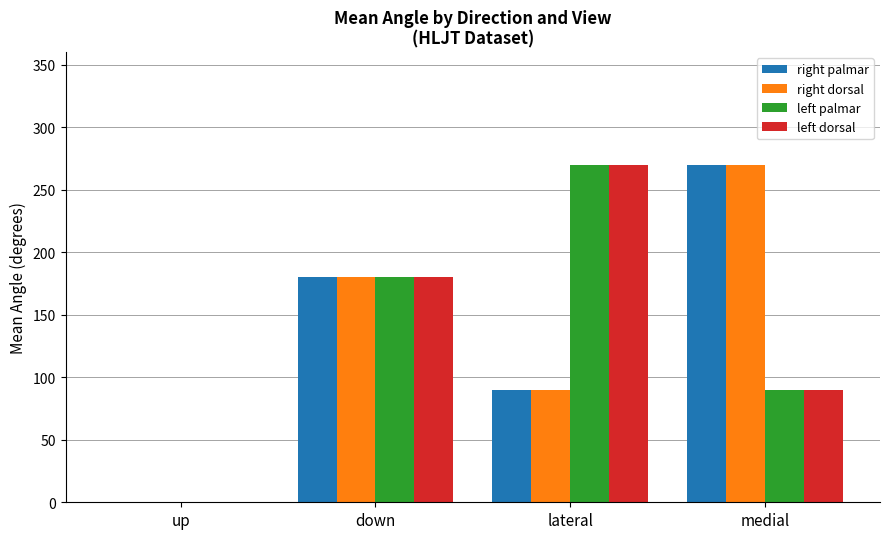

How many positive values does the right palmar series have?

3